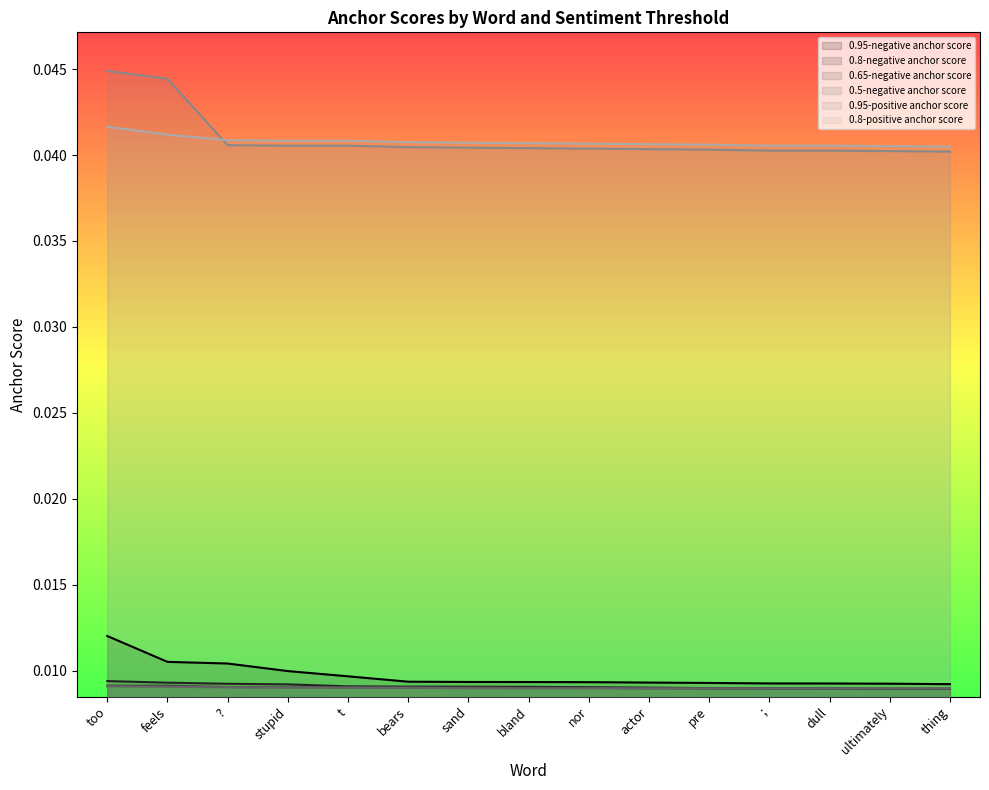

True or false: 0.95-negative anchor score and 0.8-negative anchor score intersect in this chart.

False